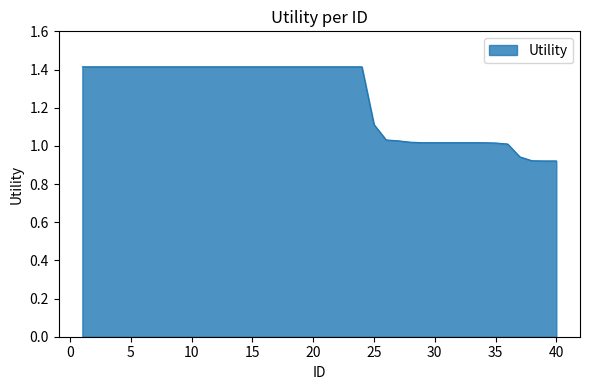

Does the chart have visible grid lines?

No